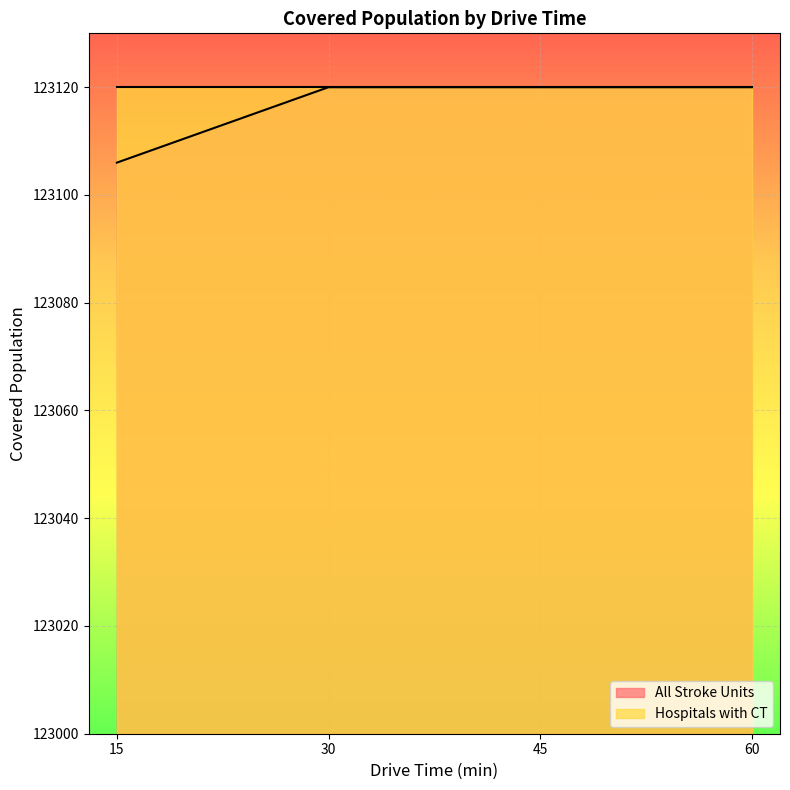

Reading right to left, extract all data points from this chart.

123120	123120	123120	123106